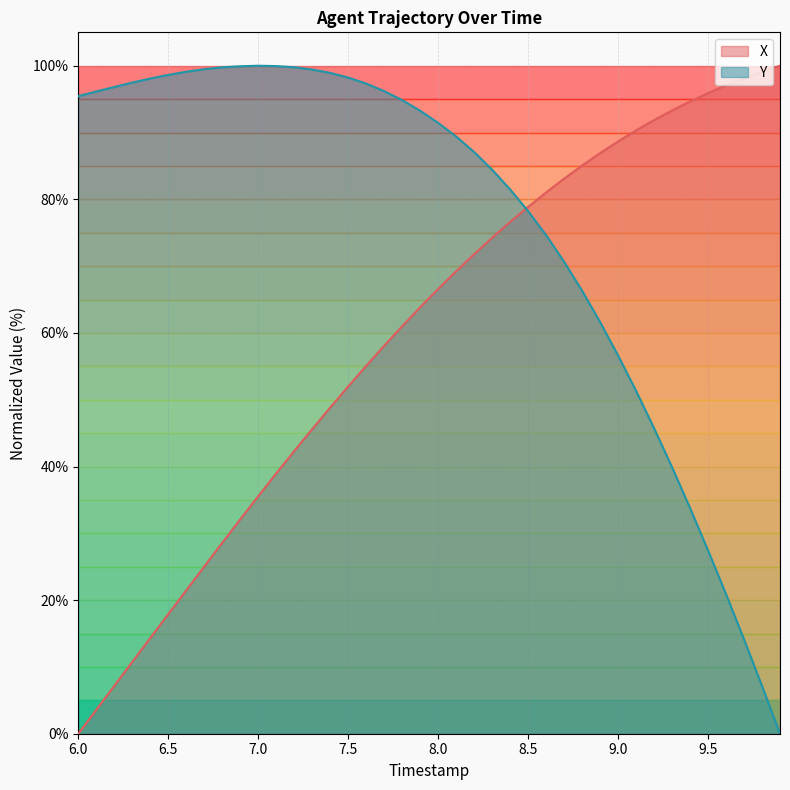

Reading left to right, extract all data points from this chart.

X: 0.0	3.6	7.2	10.7	14.3	17.9	21.5	25.0	28.6	32.1	35.6	39.0	42.3	45.6	48.8	52.0	55.1	58.1	61.0	63.8	66.6	69.2	71.8	74.2	76.6	78.9	81.0	83.1	85.1	86.9	88.7	90.3	91.9	93.3	94.7	95.9	97.1	98.1	99.1	100.0
Y: 95.4	96.1	96.8	97.5	98.1	98.6	99.1	99.5	99.8	99.9	100.0	99.9	99.8	99.4	98.9	98.2	97.3	96.2	94.8	93.3	91.4	89.4	87.1	84.4	81.5	78.2	74.6	70.7	66.3	61.6	56.6	51.3	45.7	39.9	33.8	27.4	20.9	14.1	7.2	0.0